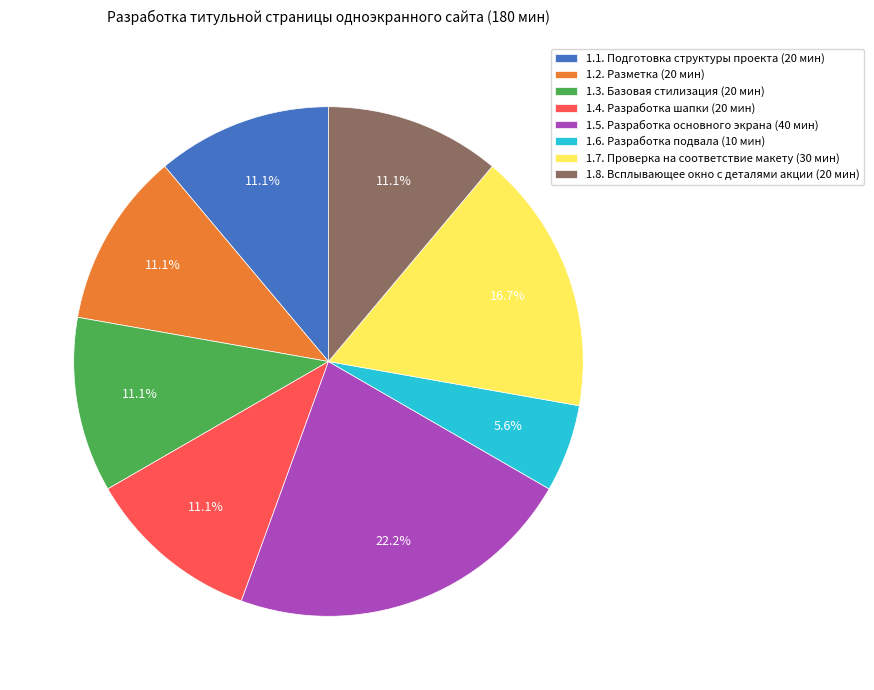

To the nearest percent, what is the difference between the largest and smallest slice percentages?

17%